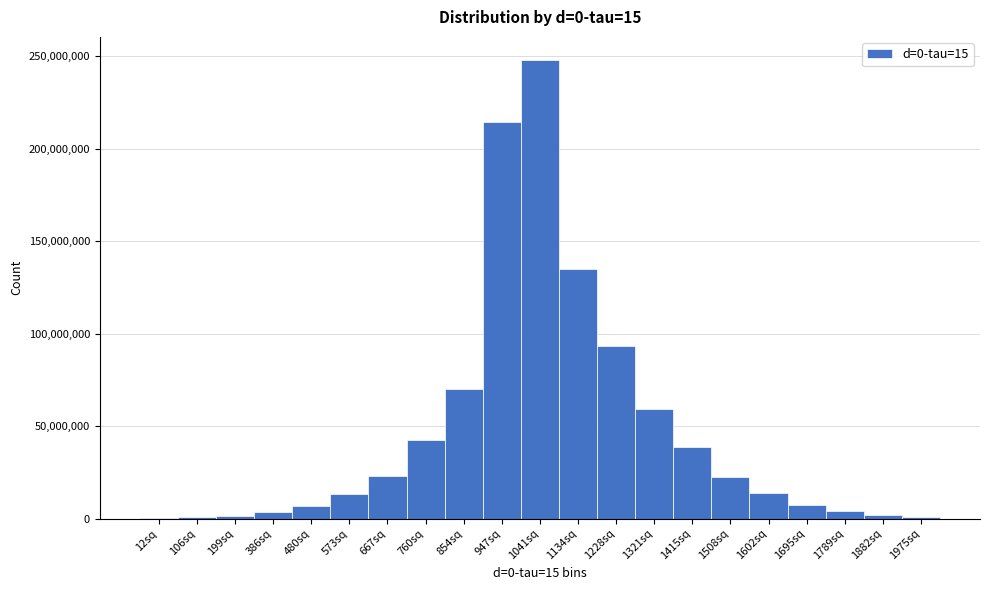

What is the maximum value shown in the chart?

248085770